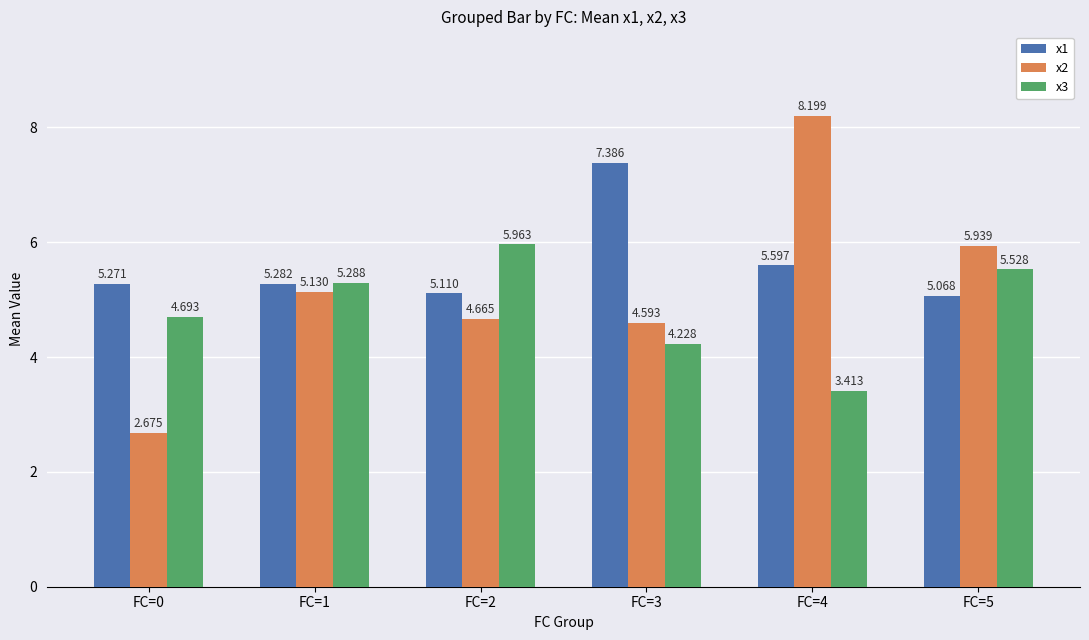

What are all the series names shown in the legend?

x1, x2, x3